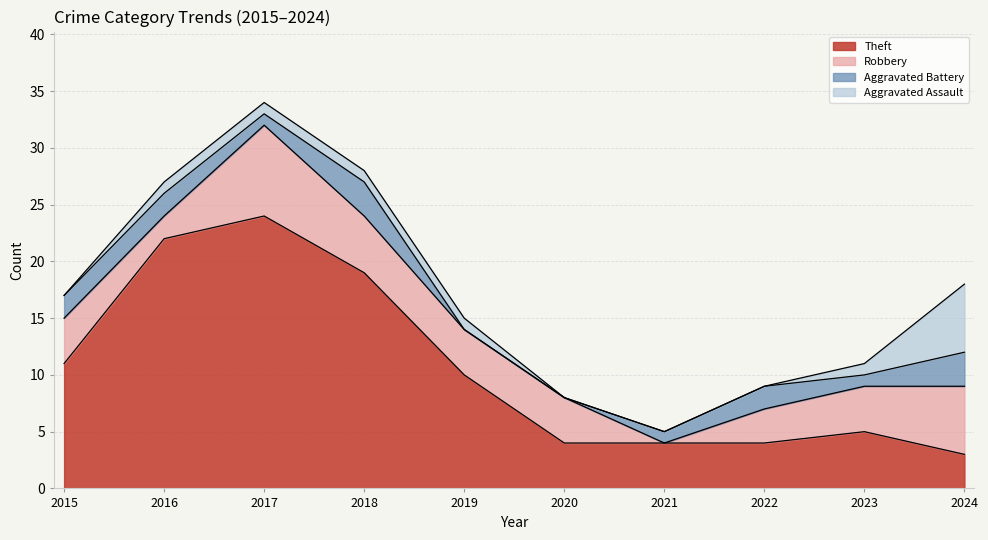

What is the total value across all series at 2022?

9